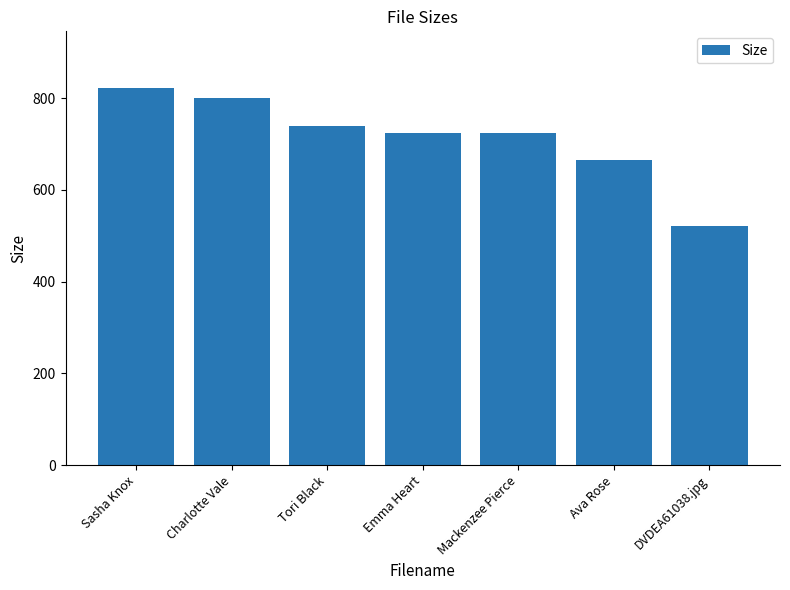

What is the difference between the maximum and second lowest values?

158.0